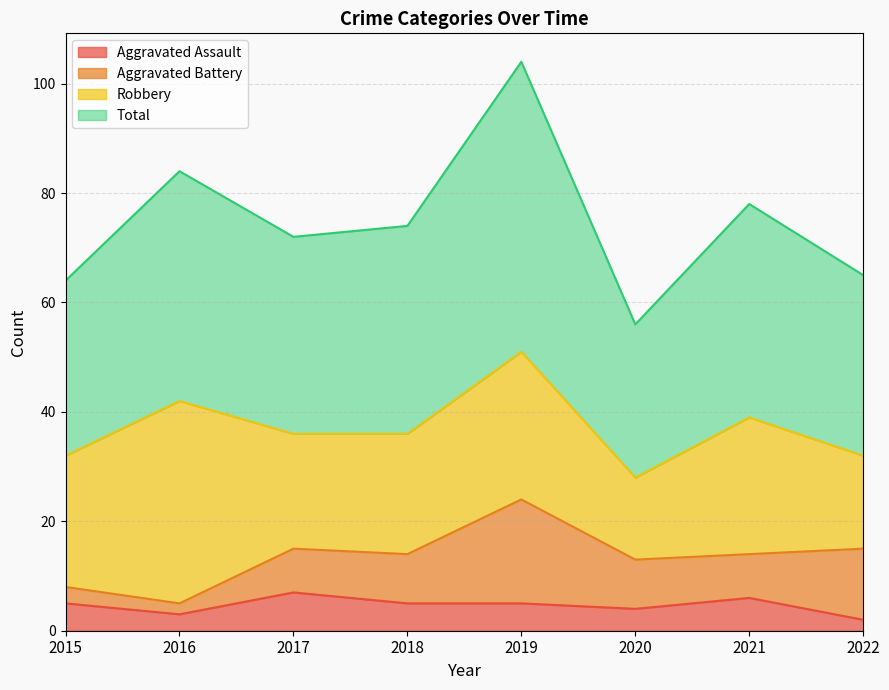

Is it true that Aggravated Assault equals 2 at 2022?

True